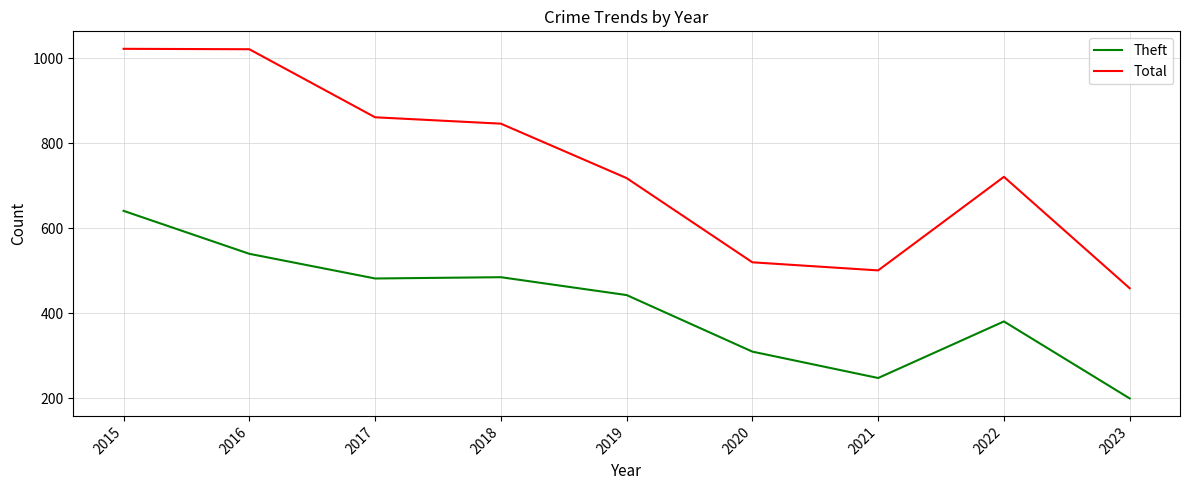

Which series has the largest range (max minus min)?

Total